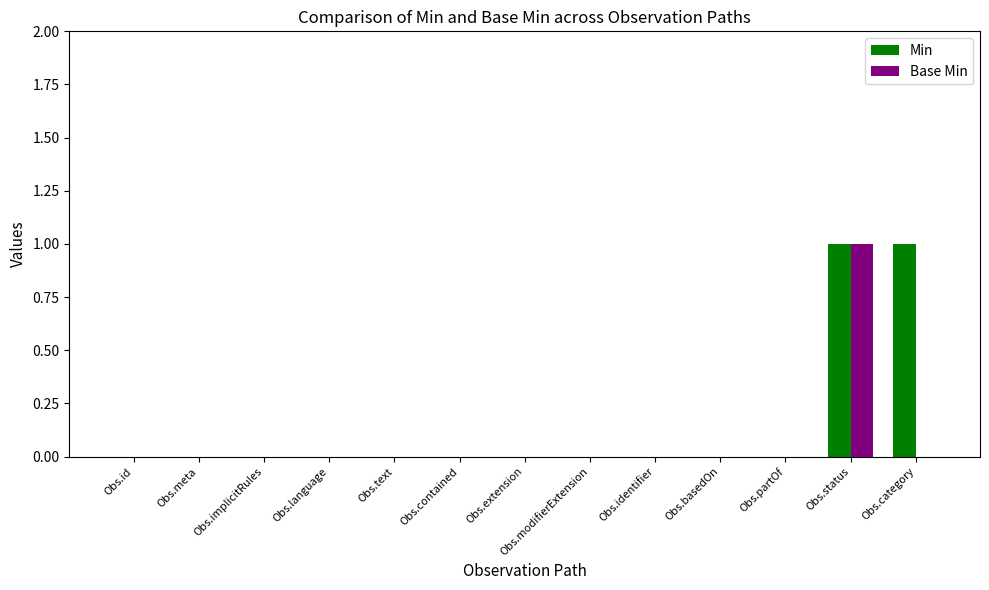

The value of Min at Obs.partOf is 0. True or false?

True